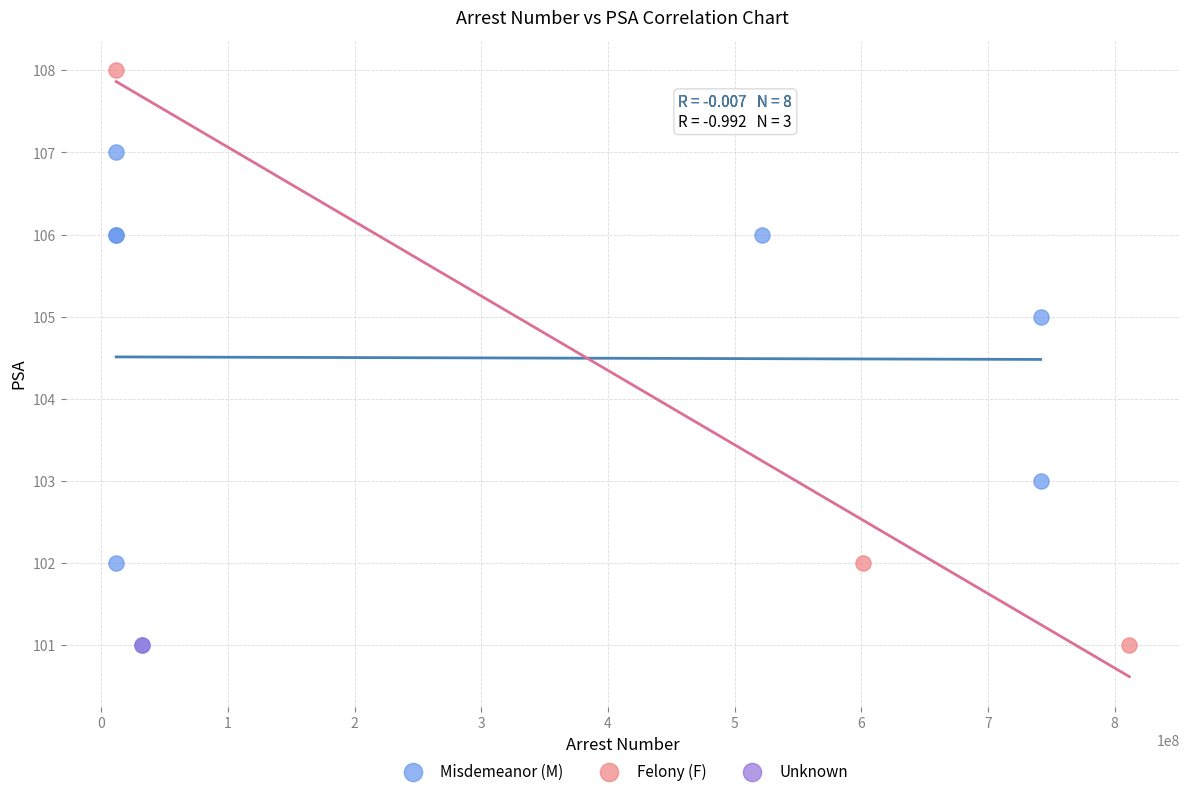

Which series reaches the maximum Y coordinate?

Felony (F)